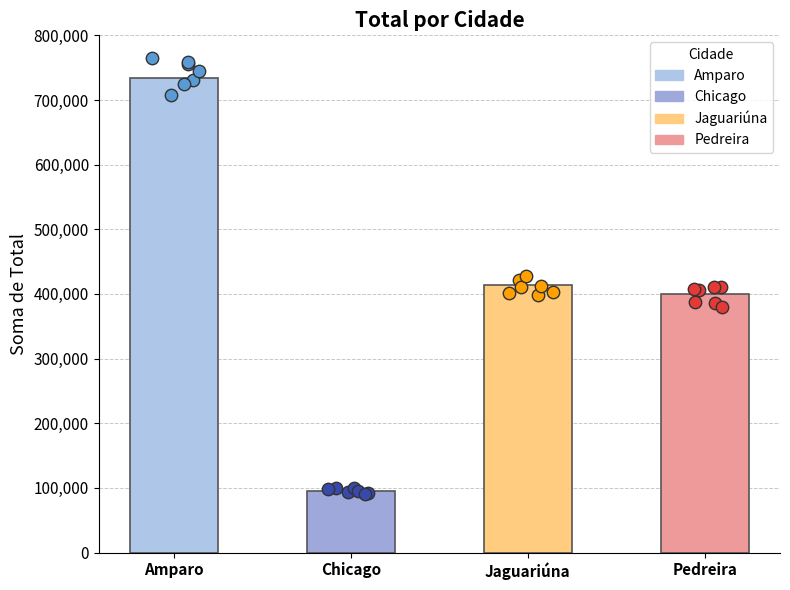

Approximately how many times larger is the value at Amparo compared to Jaguariúna?

1.8